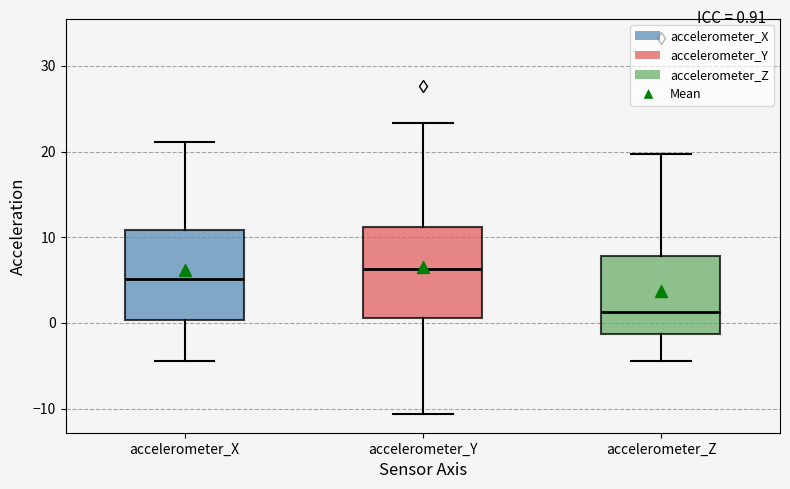

Which box's median line is the highest?

accelerometer_Y